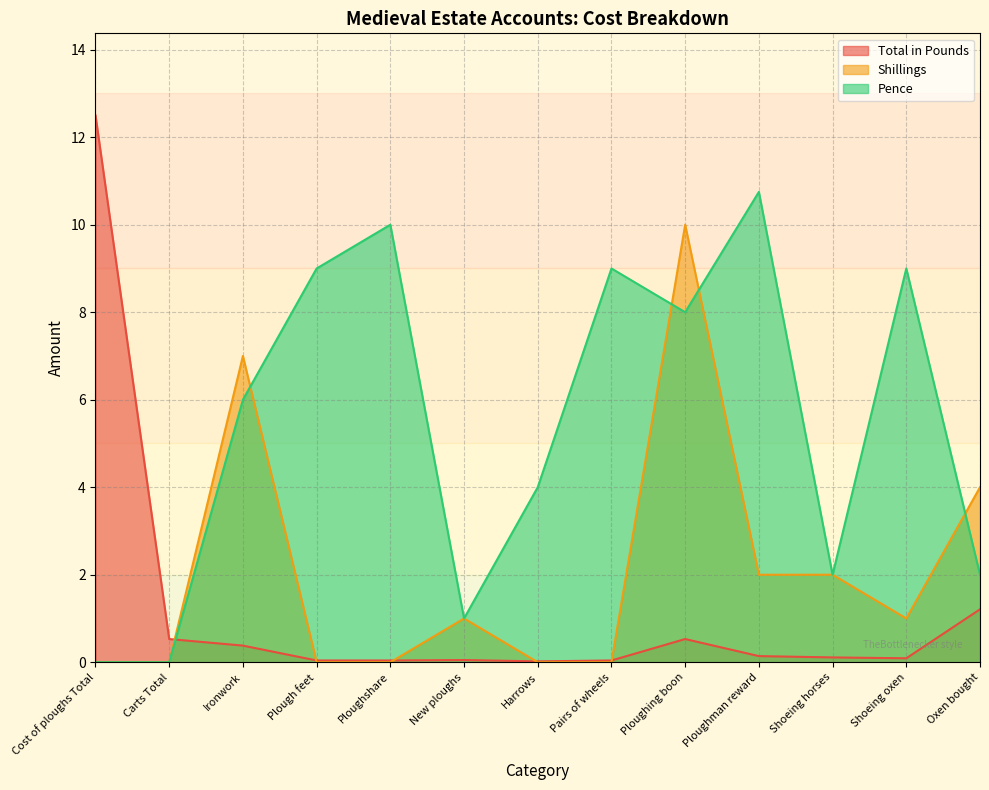

The Total in Pounds series shows 0.5 at Ploughing boon. True or false?

True